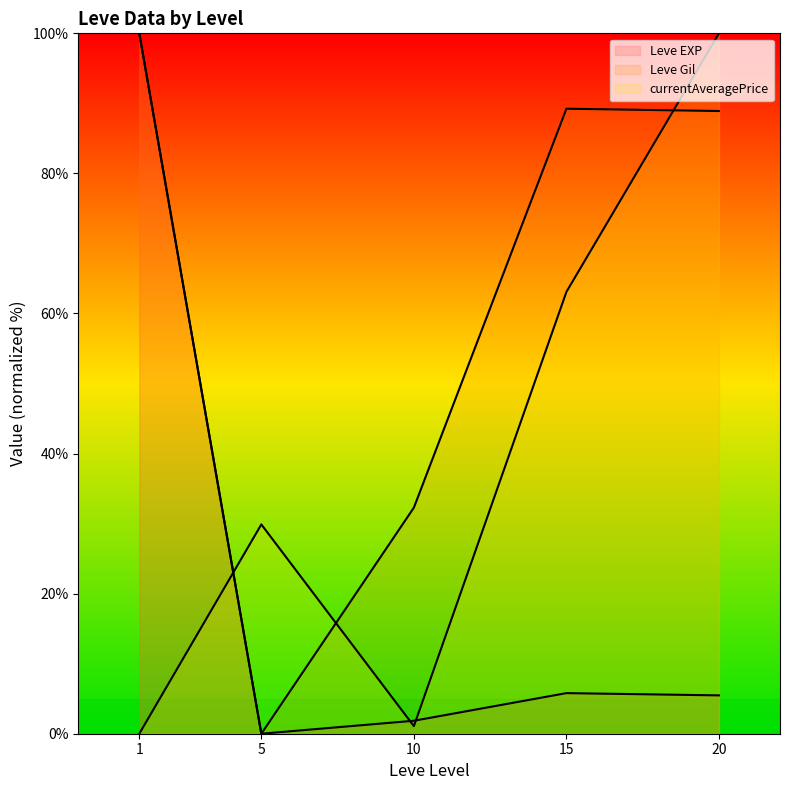

Which category has the lowest value across all series?

5